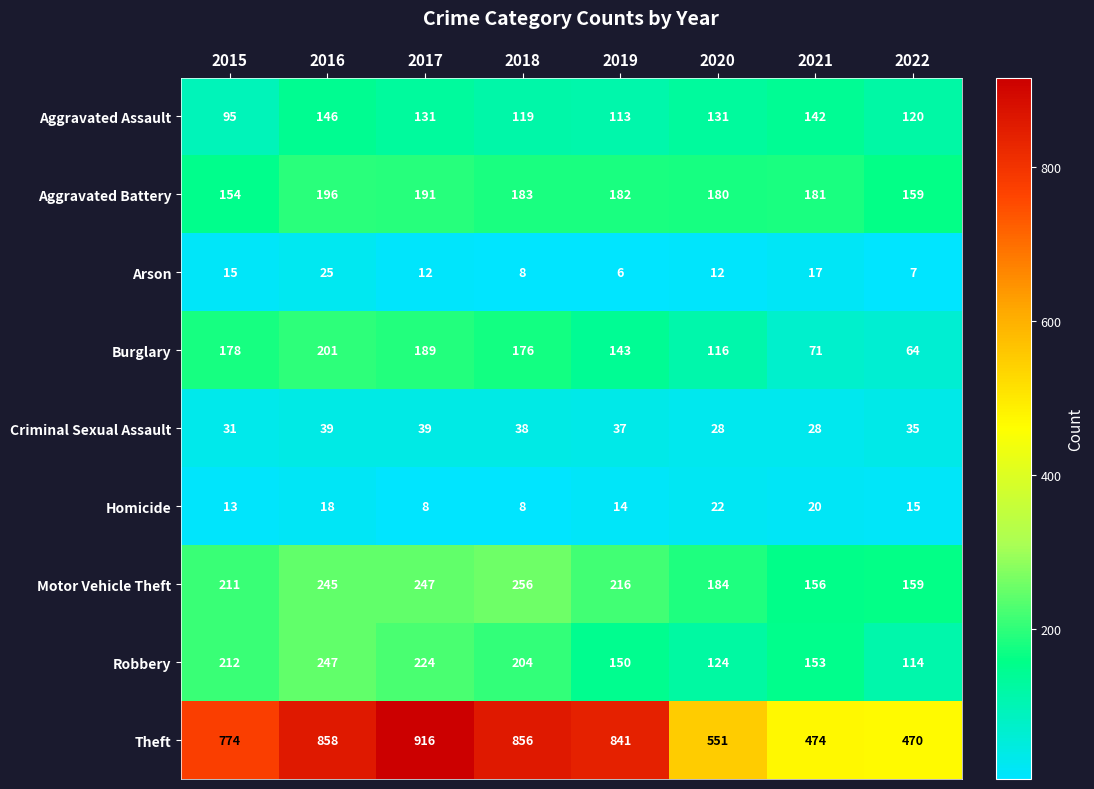

At how many categories does at least one series exceed 278?

8